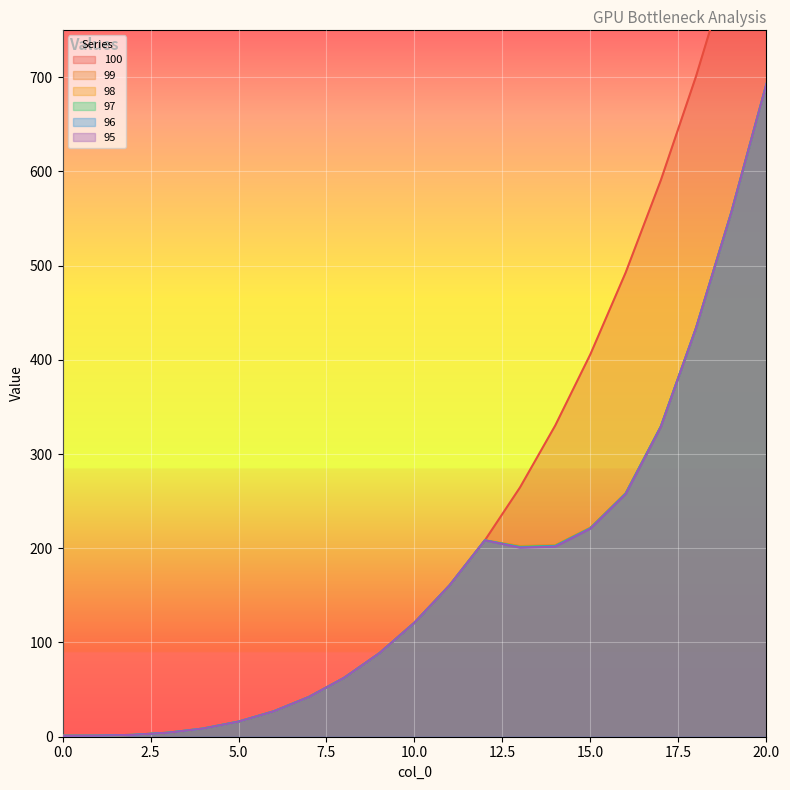

What is the total value across all series at 20?

4423.8